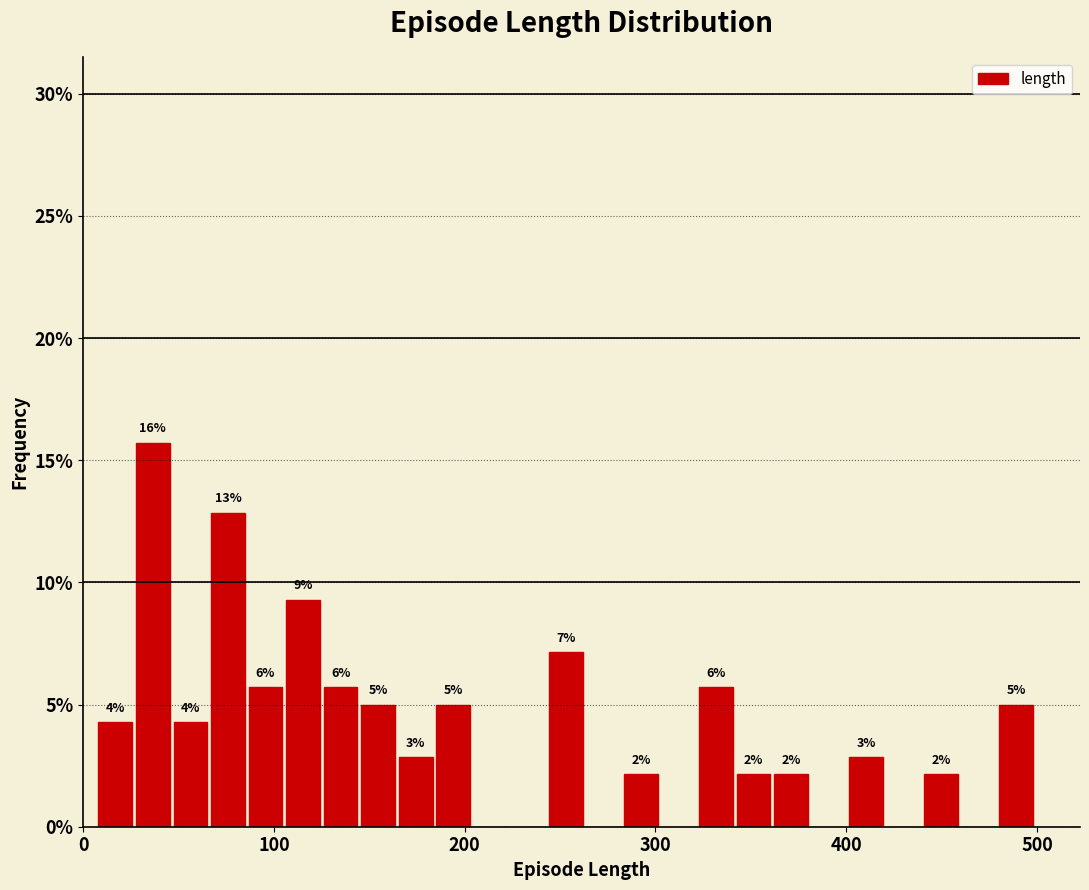

Around what value on the x-axis is the tallest bar? Give the approximate position of its centre, as read against the axis.

40